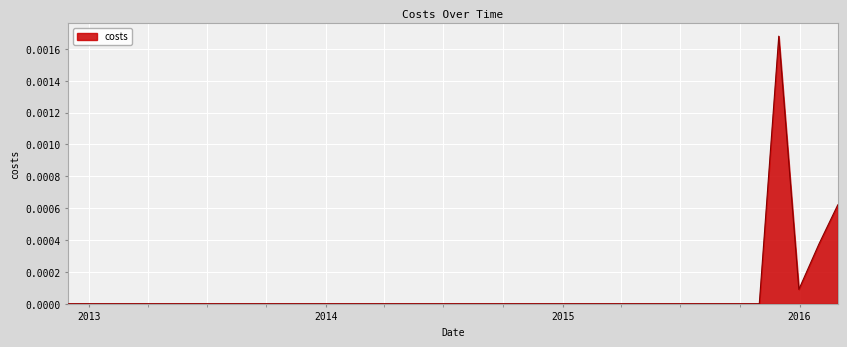

Is this an area chart (filled region under the line)?

Yes